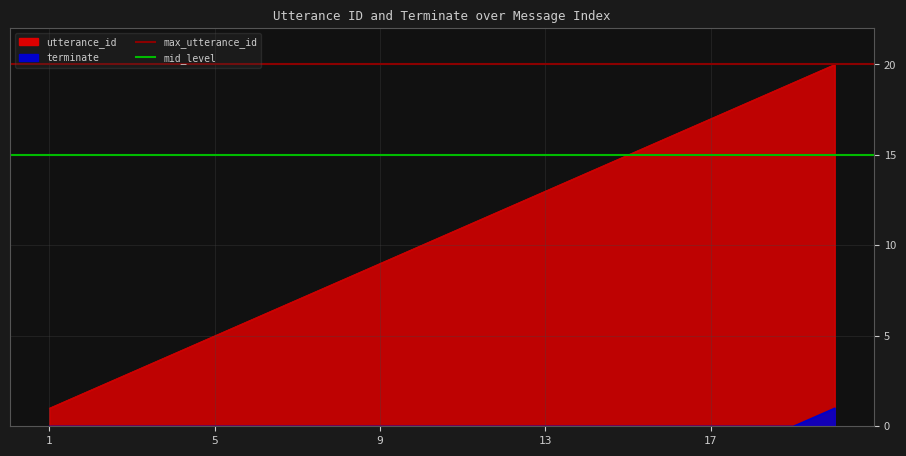

Which series has the largest total across all categories?

max_utterance_id